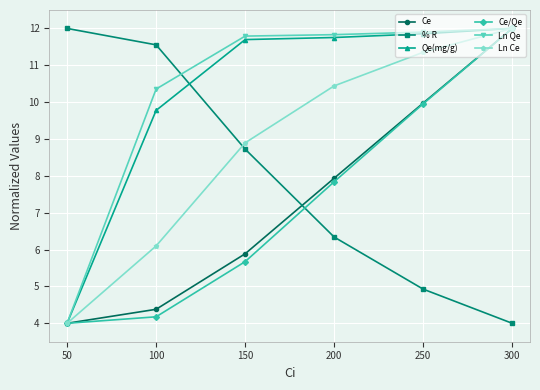

Between which two adjacent categories do % R and Ln Qe first intersect?

100 and 150